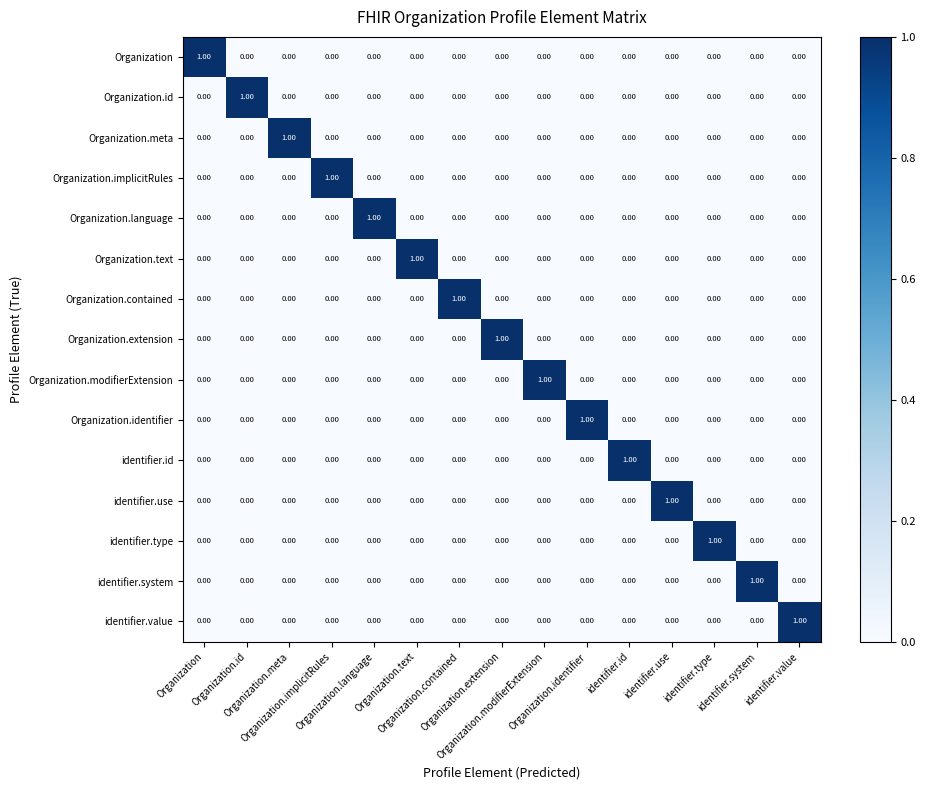

Rank the series at Organization.extension from lowest to highest value.

Organization, Organization.id, Organization.meta, Organization.implicitRules, Organization.language, Organization.text, Organization.contained, Organization.modifierExtension, Organization.identifier, identifier.id, identifier.use, identifier.type, identifier.system, identifier.value, Organization.extension